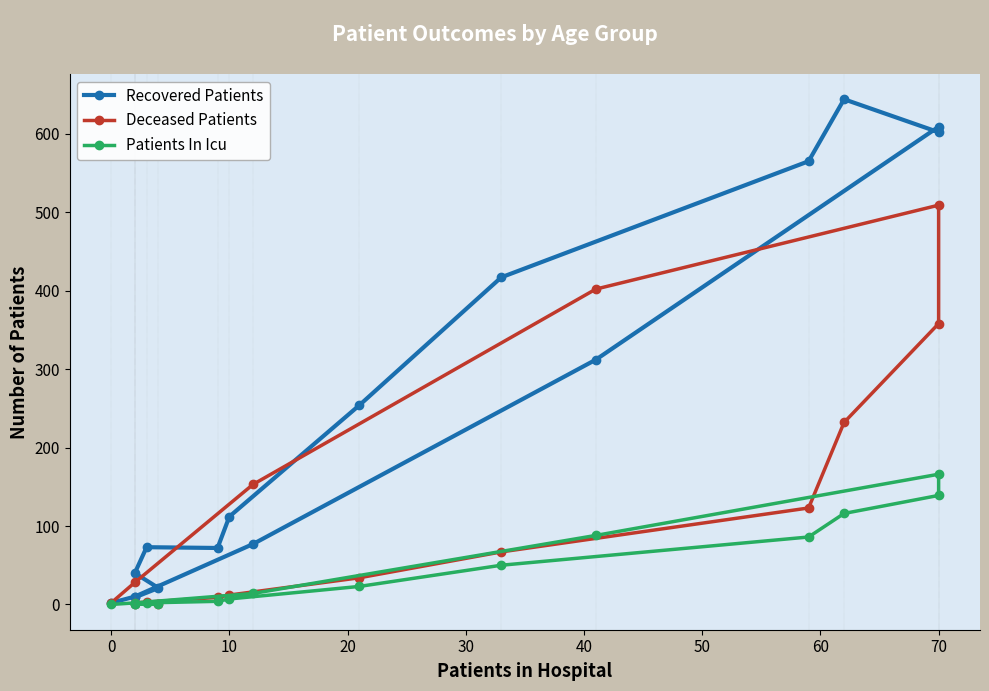

Which has a higher value, 10 or 15?

10